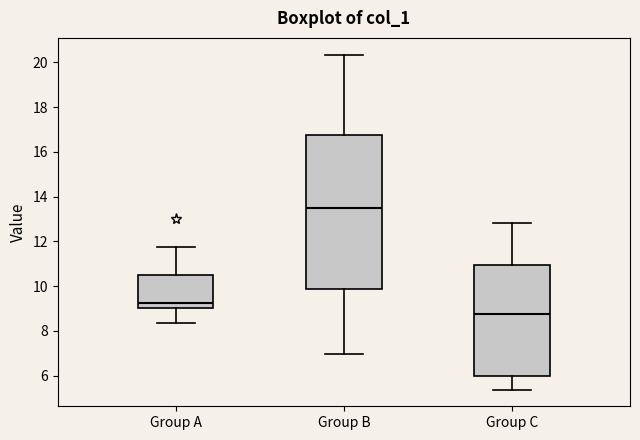

Comparing the boxes themselves (not the whiskers), which one is the tallest?

Group B